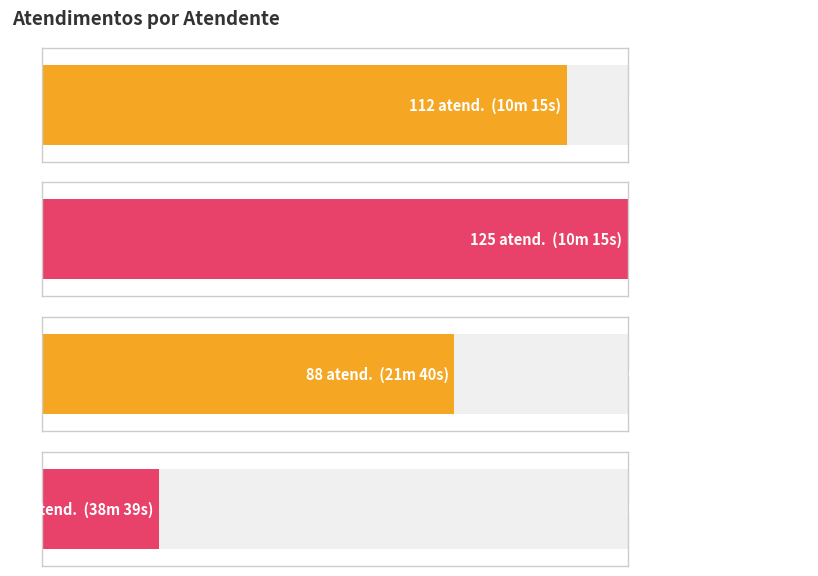

What is the value of the 3rd bar from the left?

88